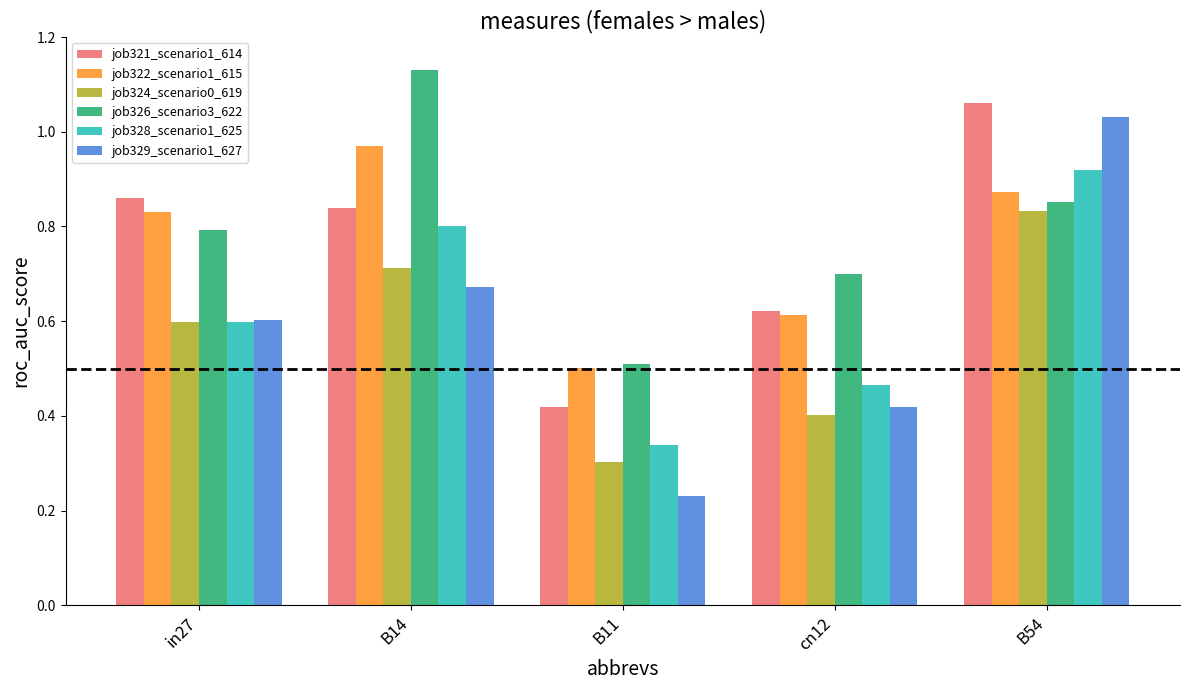

What are all the series names shown in the legend?

job321_scenario1_614, job322_scenario1_615, job324_scenario0_619, job326_scenario3_622, job328_scenario1_625, job329_scenario1_627